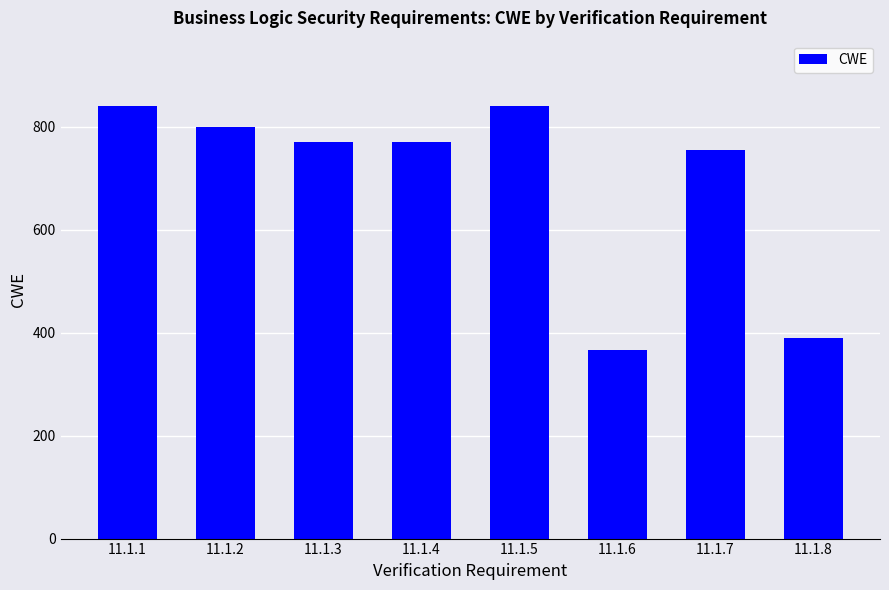

What is the value of the 8th bar from the left?

390